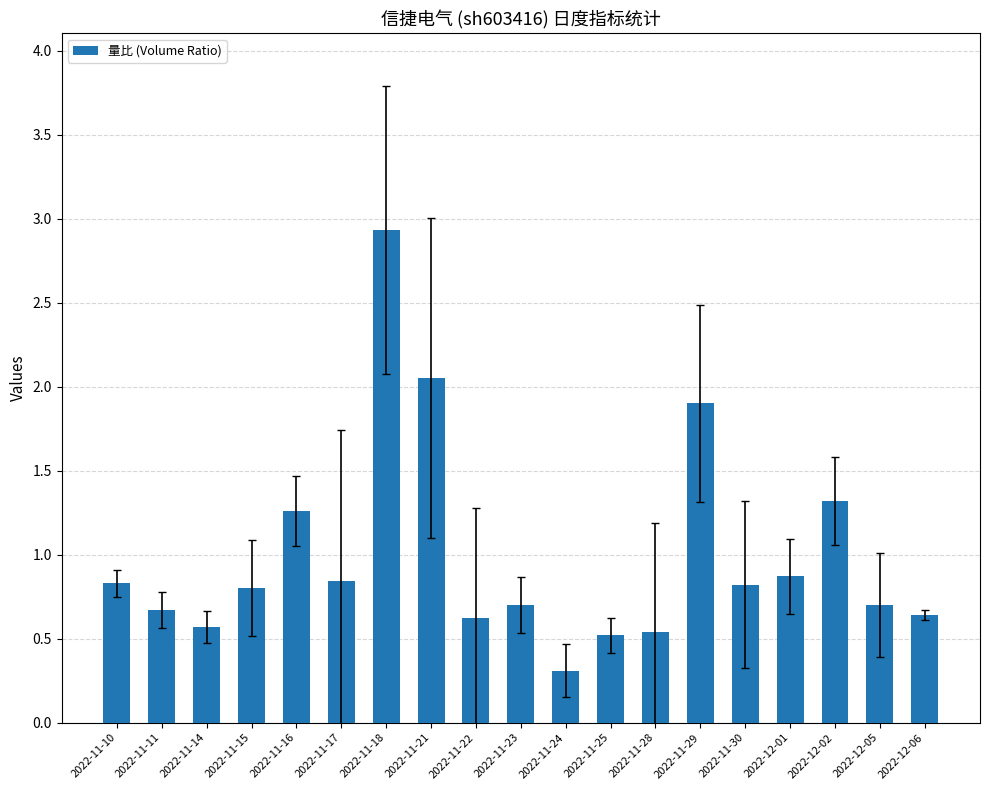

How many bars are there in total?

19